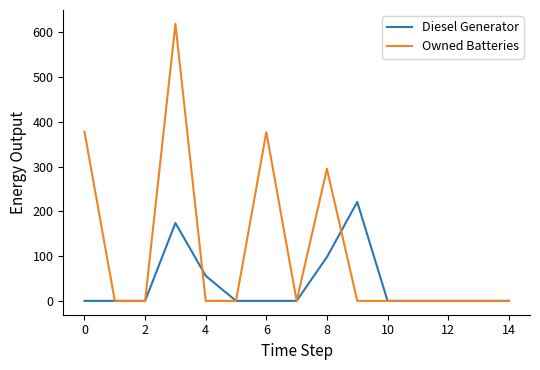

Which series has the largest total across all categories?

Owned Batteries